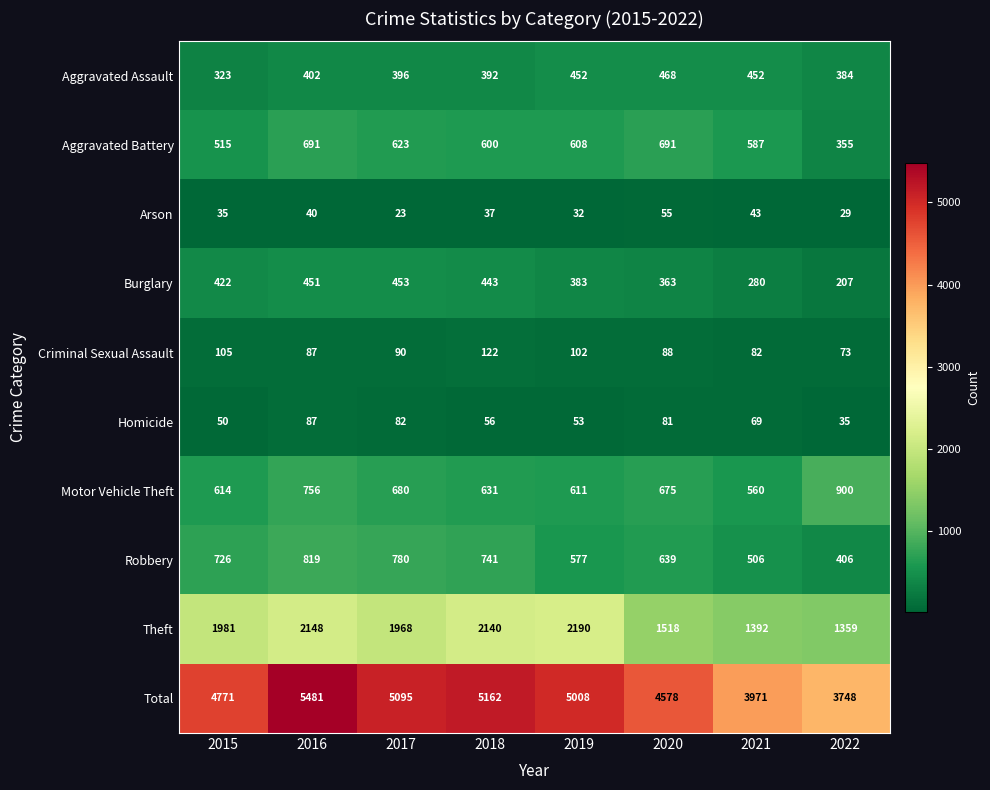

The value of Criminal Sexual Assault at 2019 is 102. True or false?

True